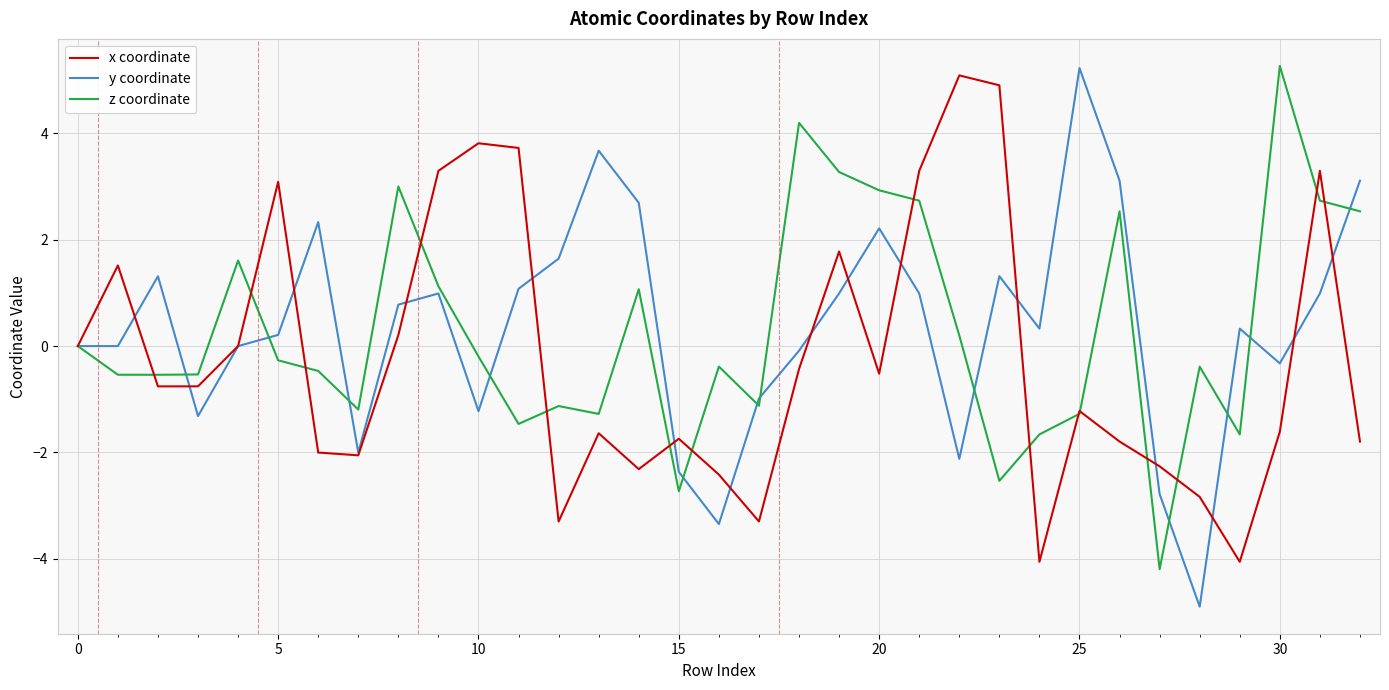

What is the maximum value for y coordinate?

5.2